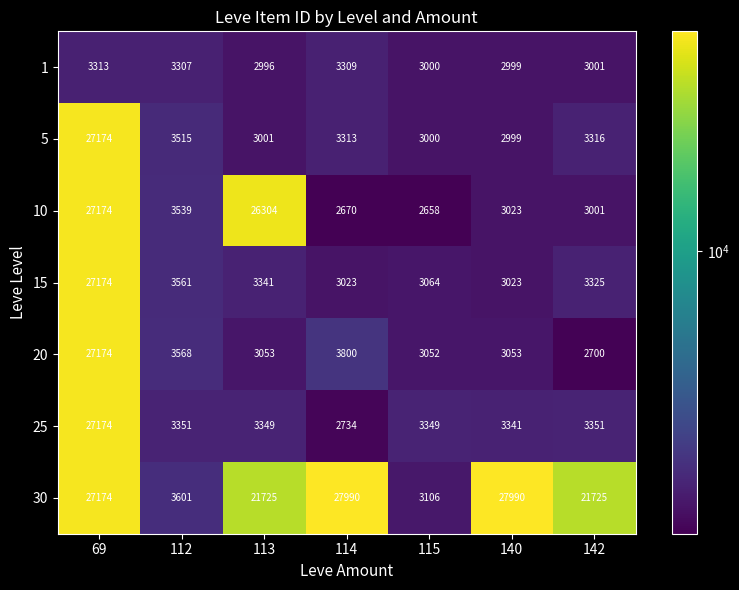

What is the sum of all 20 values?

46400